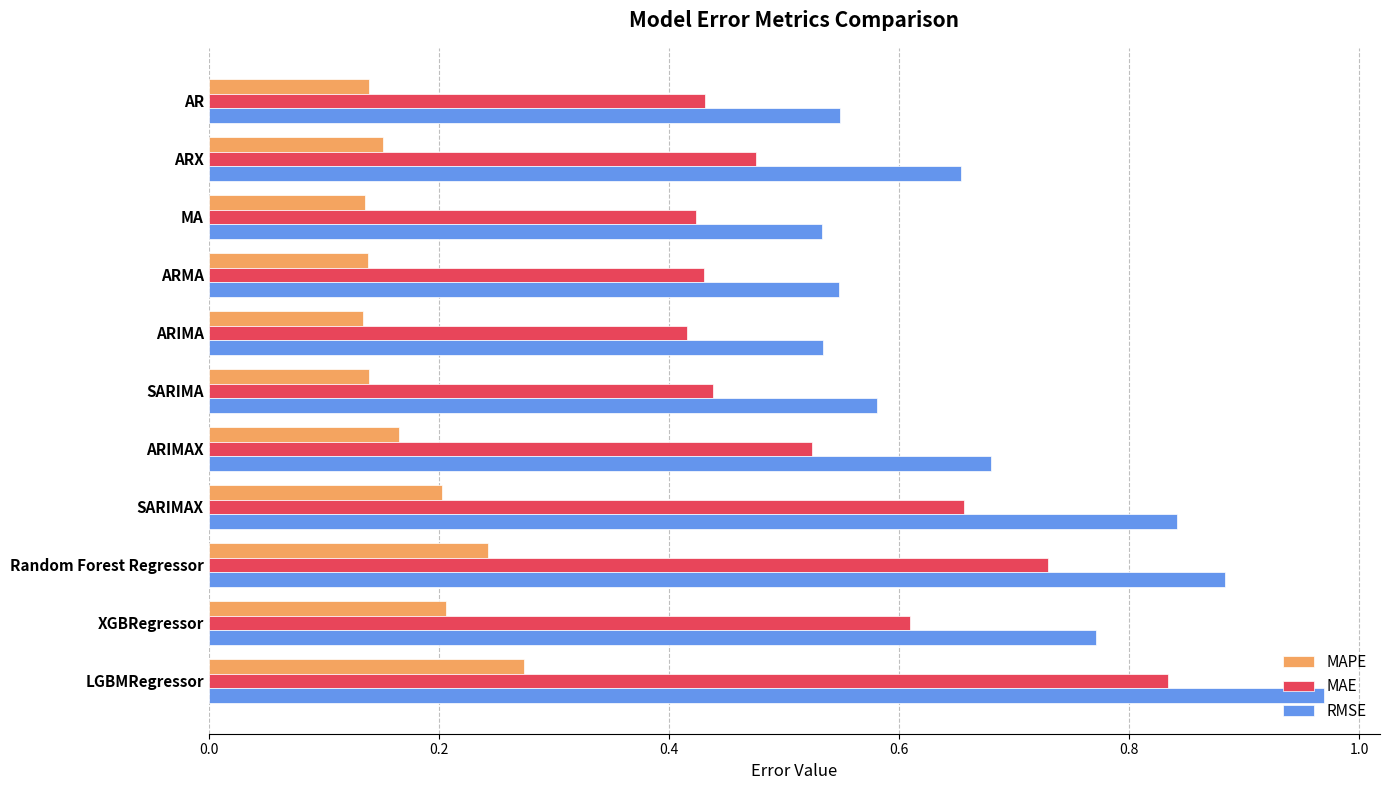

Which series has the largest total across all categories?

RMSE